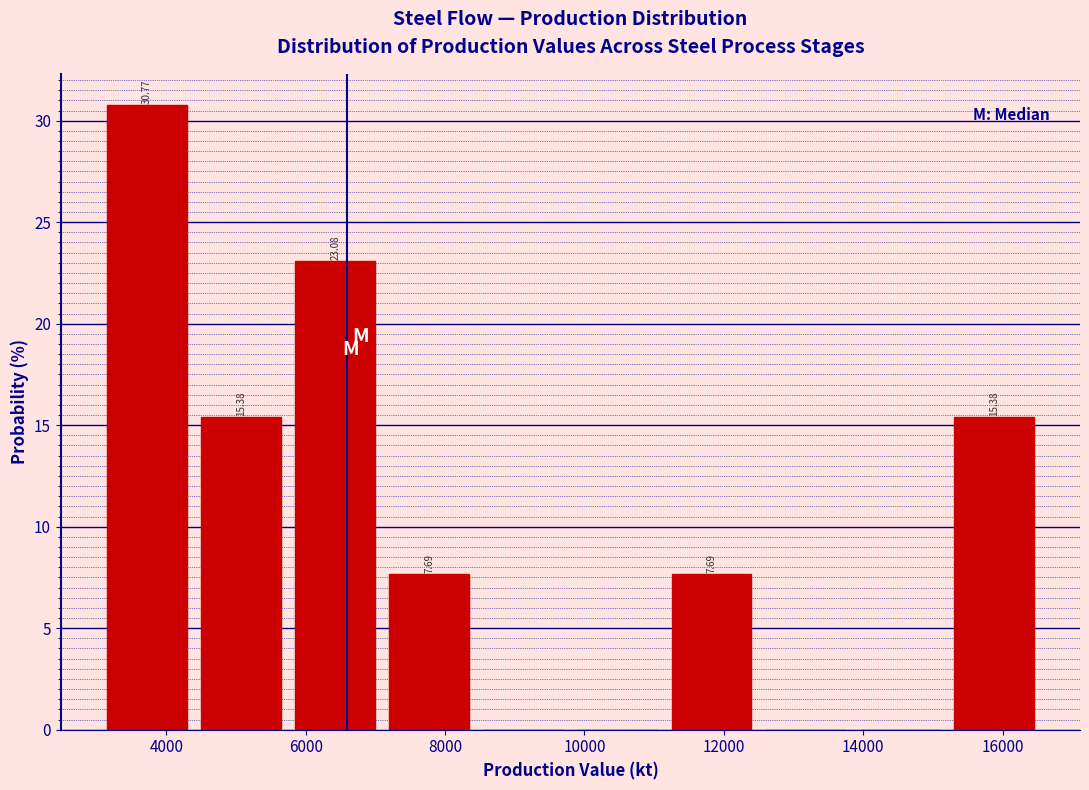

Over which range of the x-axis is the bar tallest?

3000 to 4400